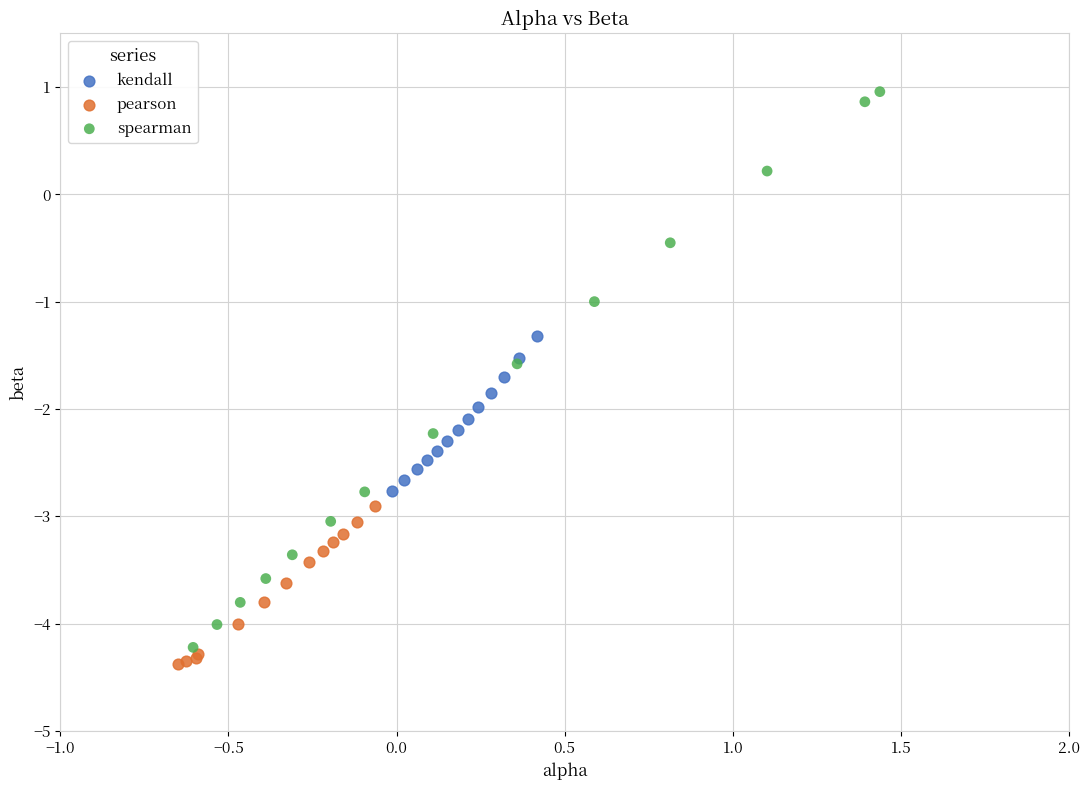

Which series has the largest Y range (max minus min)?

spearman